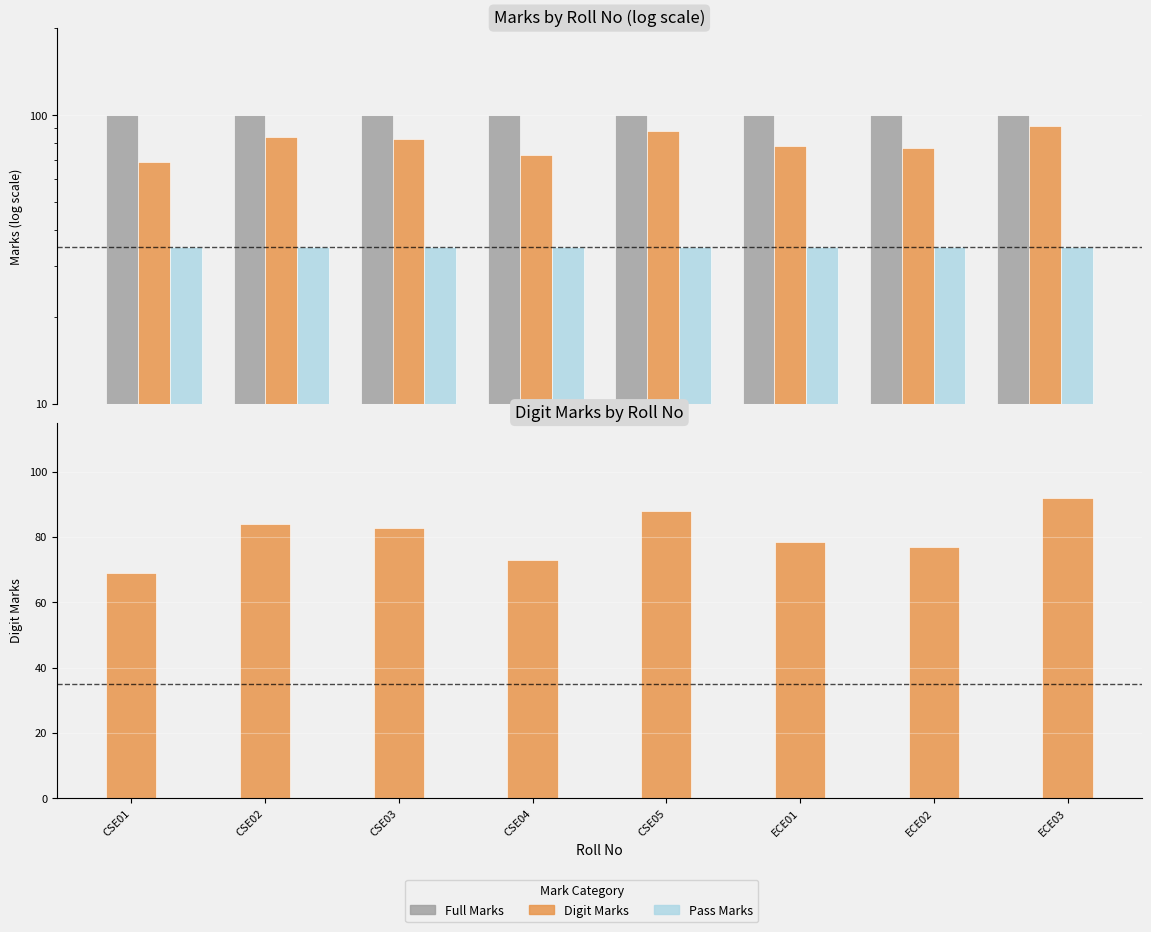

Reading left to right, list all the values displayed in this chart.

Full Marks: 100.0	100.0	100.0	100.0	100.0	100.0	100.0	100.0
Digit Marks: 69.0	84.0	82.6	73.0	88.0	78.4	77.0	92.0
Pass Marks: 35.0	35.0	35.0	35.0	35.0	35.0	35.0	35.0